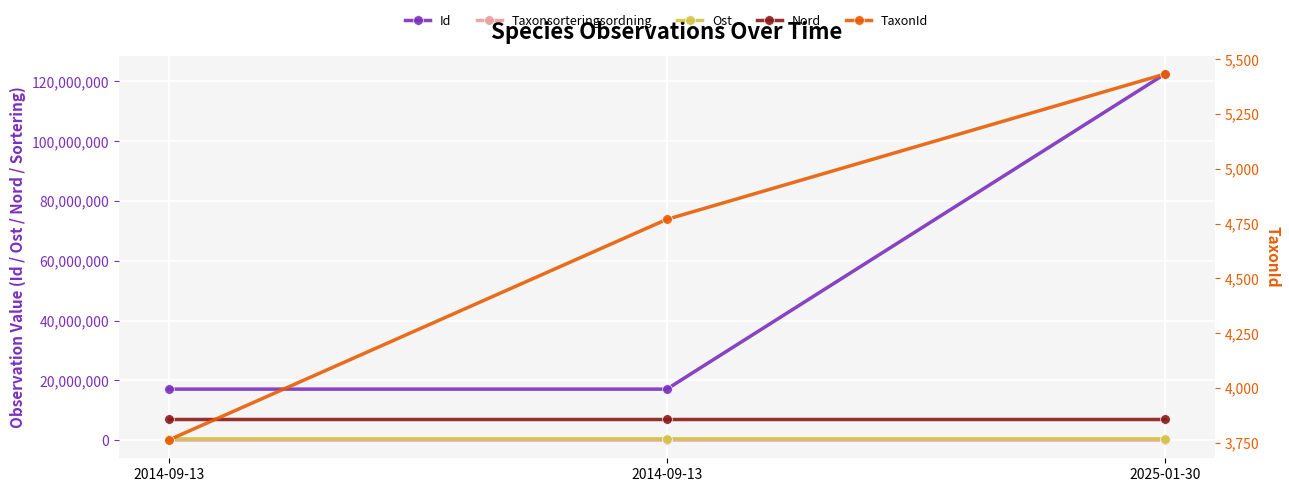

Is the value of Ost at 2014-09-13 greater than the value of TaxonId at 2025-01-30?

Yes